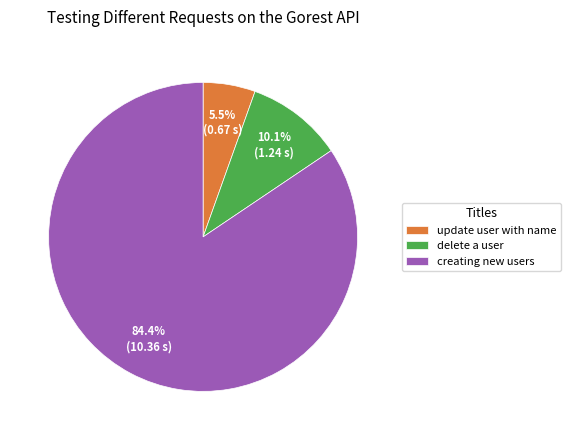

Between delete a user and creating new users, which is larger?

creating new users